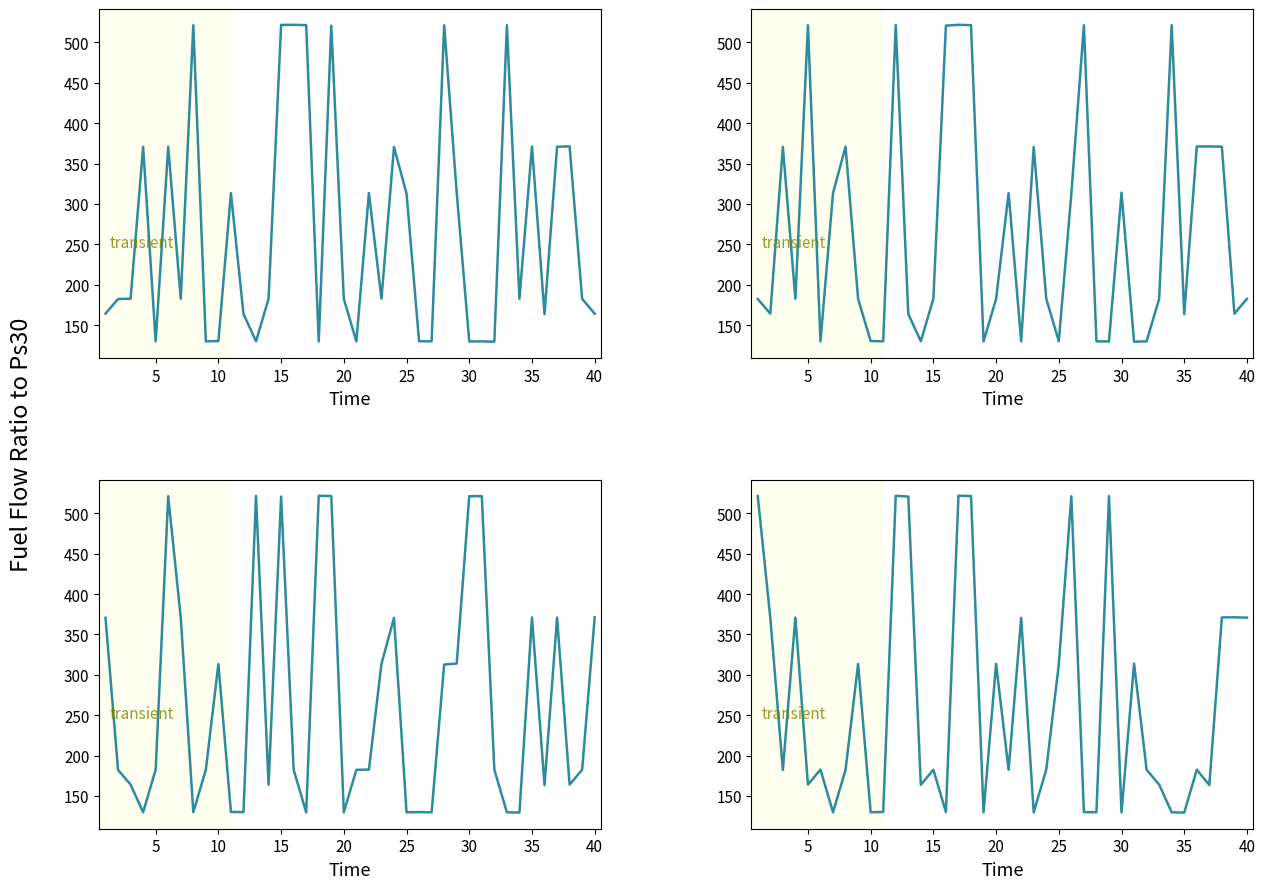

What is the sum of all Unit 789 values?

10671.9